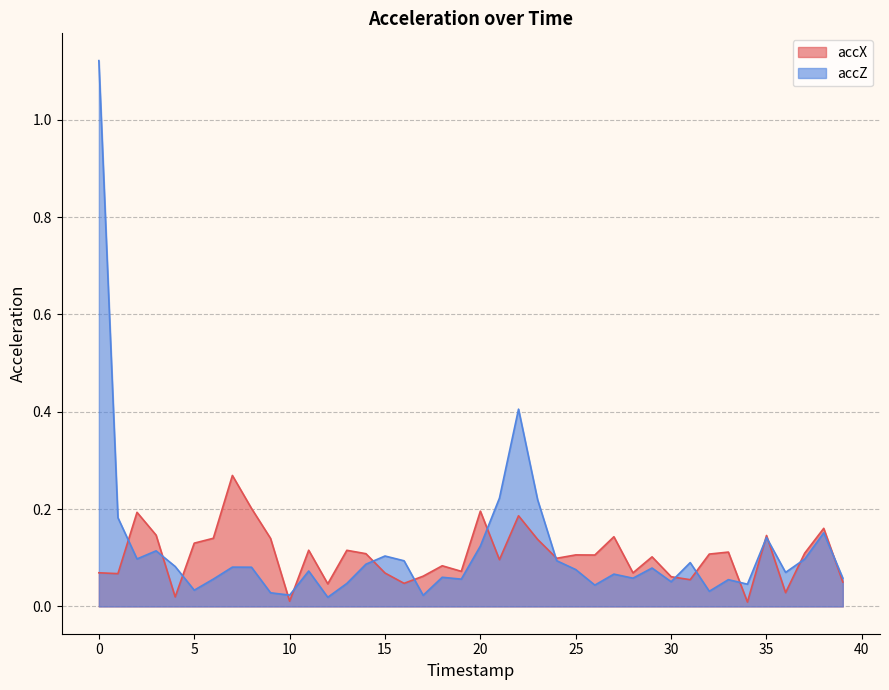

True or false: accZ has a value of 0.1 at 11.

True